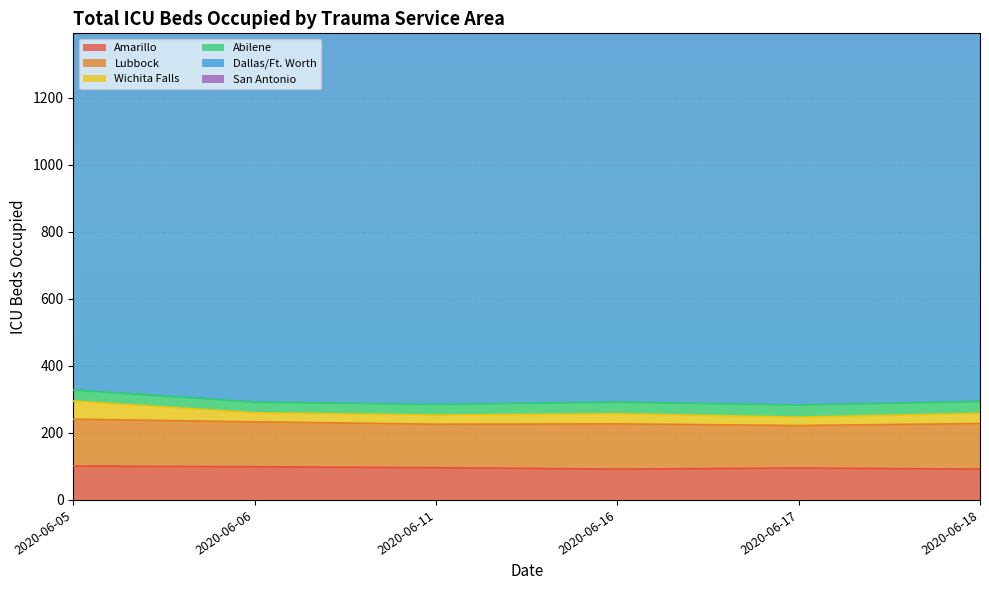

Where does the Amarillo series first go above 96?

2020-06-05